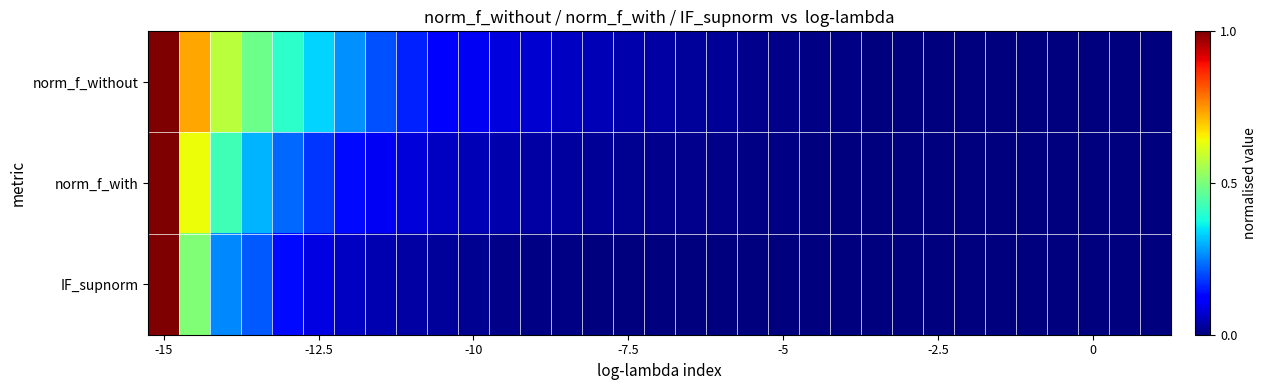

Which series has the largest total across all categories?

norm_f_without